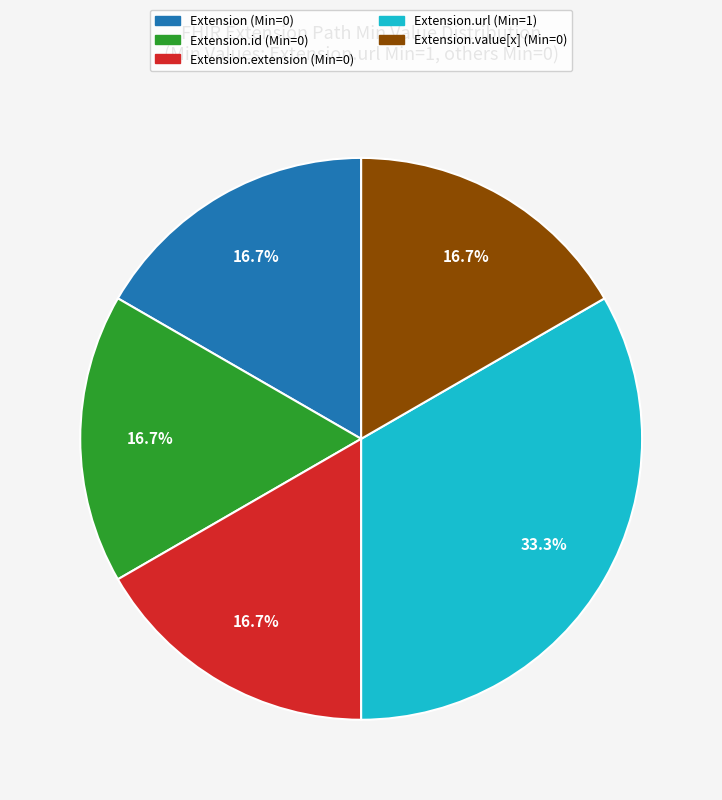

Does any single category account for the majority?

No